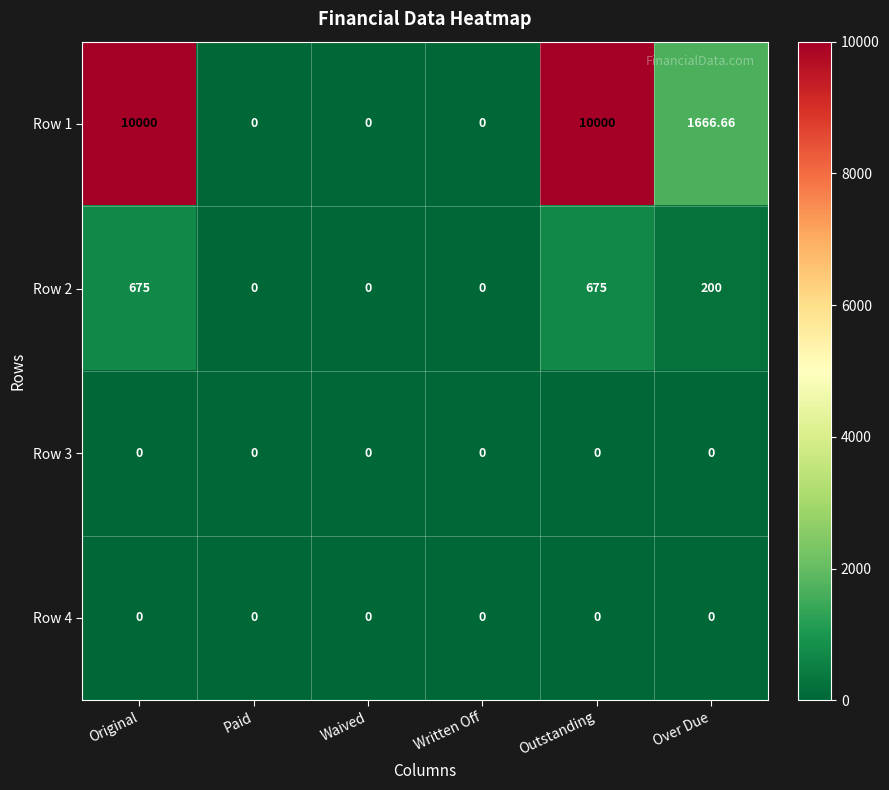

Is the value of Row 2 at Outstanding greater than the value of Row 1 at Waived?

Yes